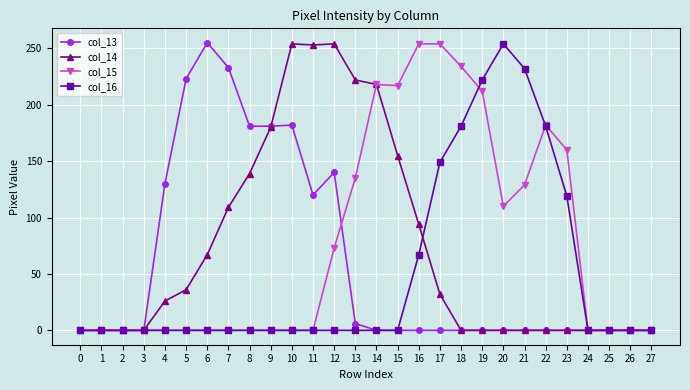

Is this an area chart (filled region under the line)?

No